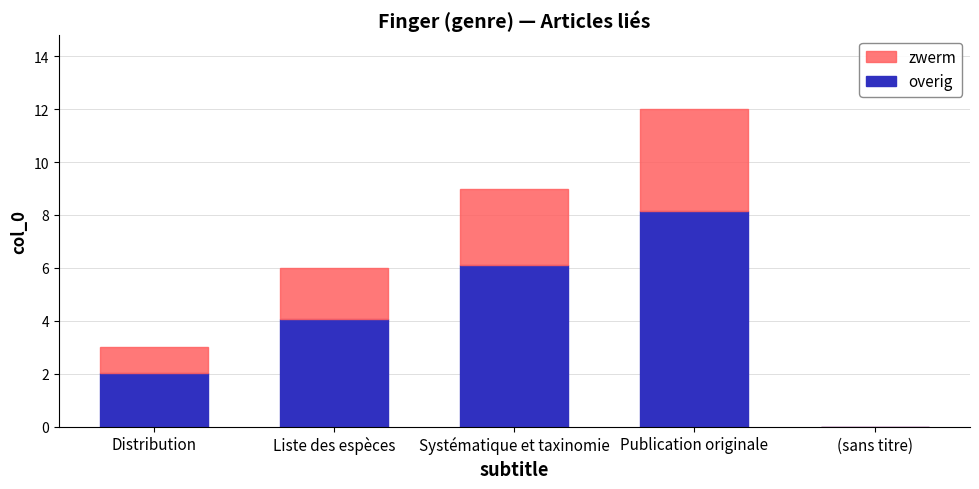

The overig series shows 0.0 at (sans titre). True or false?

True